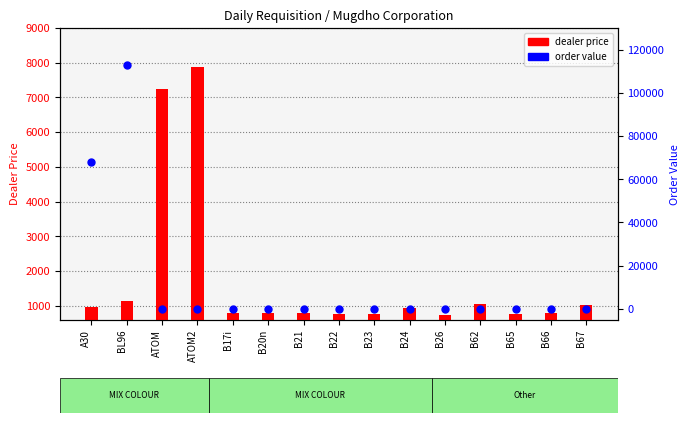

Which series has the largest total across all categories?

order value